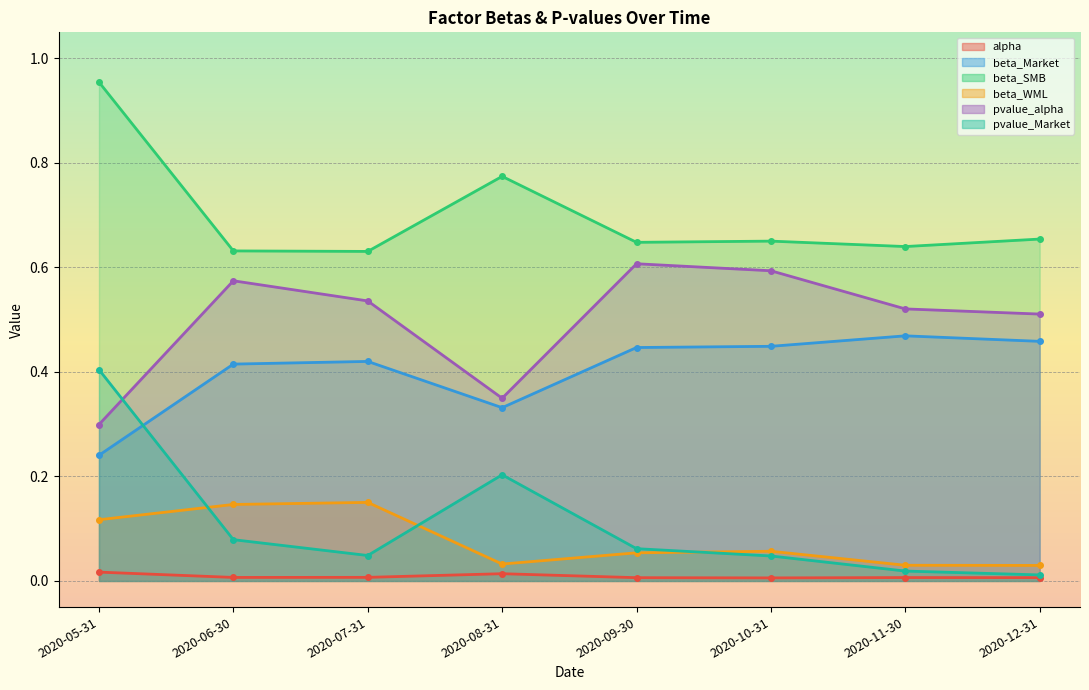

Reading left to right, list all the values displayed in this chart.

alpha: 2020-05-31=0.0	2020-06-30=0.0	2020-07-31=0.0	2020-08-31=0.0	2020-09-30=0.0	2020-10-31=0.0	2020-11-30=0.0	2020-12-31=0.0
beta_Market: 2020-05-31=0.2	2020-06-30=0.4	2020-07-31=0.4	2020-08-31=0.3	2020-09-30=0.4	2020-10-31=0.4	2020-11-30=0.5	2020-12-31=0.5
beta_SMB: 2020-05-31=1.0	2020-06-30=0.6	2020-07-31=0.6	2020-08-31=0.8	2020-09-30=0.6	2020-10-31=0.7	2020-11-30=0.6	2020-12-31=0.7
beta_WML: 2020-05-31=0.1	2020-06-30=0.1	2020-07-31=0.2	2020-08-31=0.0	2020-09-30=0.1	2020-10-31=0.1	2020-11-30=0.0	2020-12-31=0.0
pvalue_alpha: 2020-05-31=0.3	2020-06-30=0.6	2020-07-31=0.5	2020-08-31=0.3	2020-09-30=0.6	2020-10-31=0.6	2020-11-30=0.5	2020-12-31=0.5
pvalue_Market: 2020-05-31=0.4	2020-06-30=0.1	2020-07-31=0.0	2020-08-31=0.2	2020-09-30=0.1	2020-10-31=0.0	2020-11-30=0.0	2020-12-31=0.0